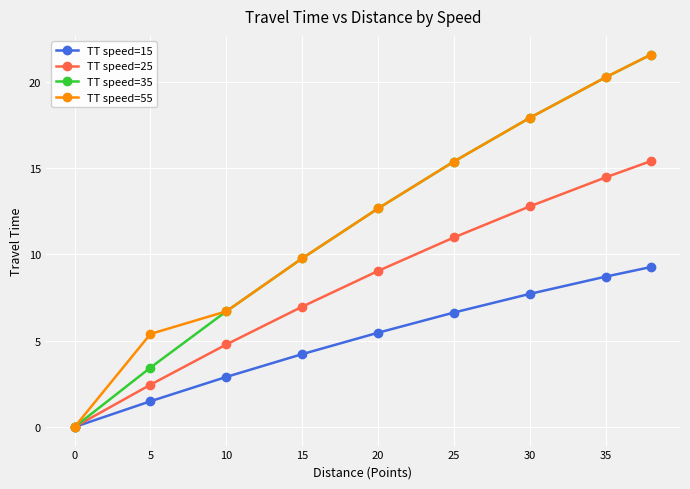

How many values in the TT speed=25 series exceed 9?

5